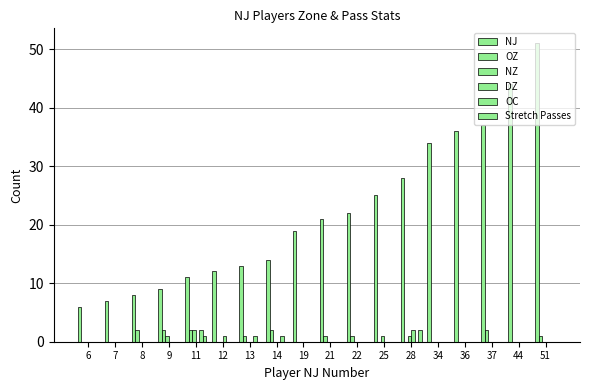

Reading left to right, extract all data points from this chart.

NJ: 6	7	8	9	11	12	13	14	19	21	22	25	28	34	36	37	44	51
OZ: 0	0	2	2	2	0	1	2	0	1	1	0	0	0	0	2	0	1
NZ: 0	0	0	1	2	0	0	0	0	0	0	1	1	0	0	0	0	0
DZ: 0	0	0	0	0	1	0	0	0	0	0	0	2	0	0	0	0	0
OC: 0	0	0	0	2	0	1	1	0	0	0	0	0	0	0	0	0	0
Stretch Passes: 0	0	0	0	1	0	0	0	0	0	0	0	2	0	0	0	0	0